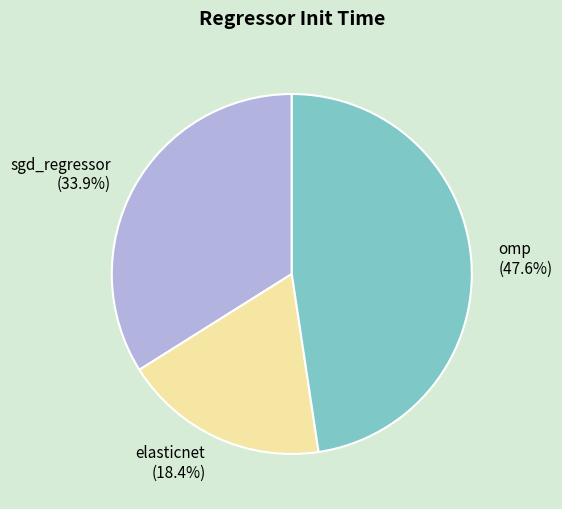

Which category has the biggest portion of the pie?

omp